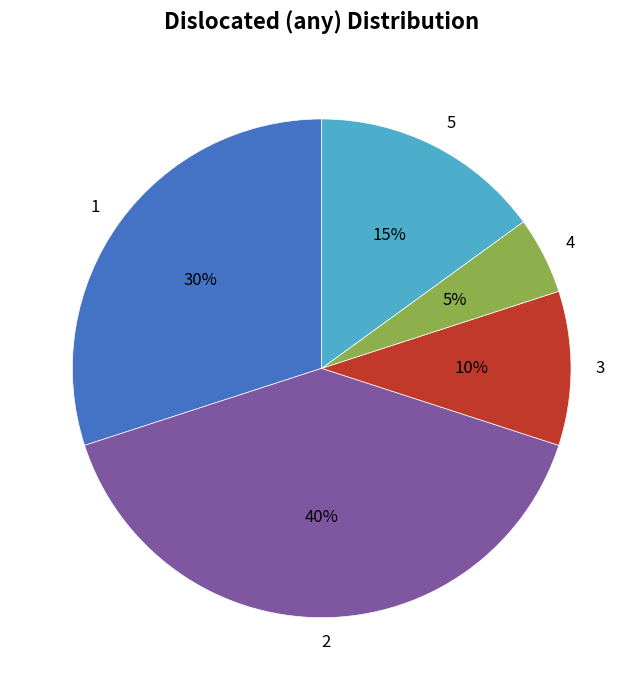

To the nearest percent, what is the average slice percentage?

20%